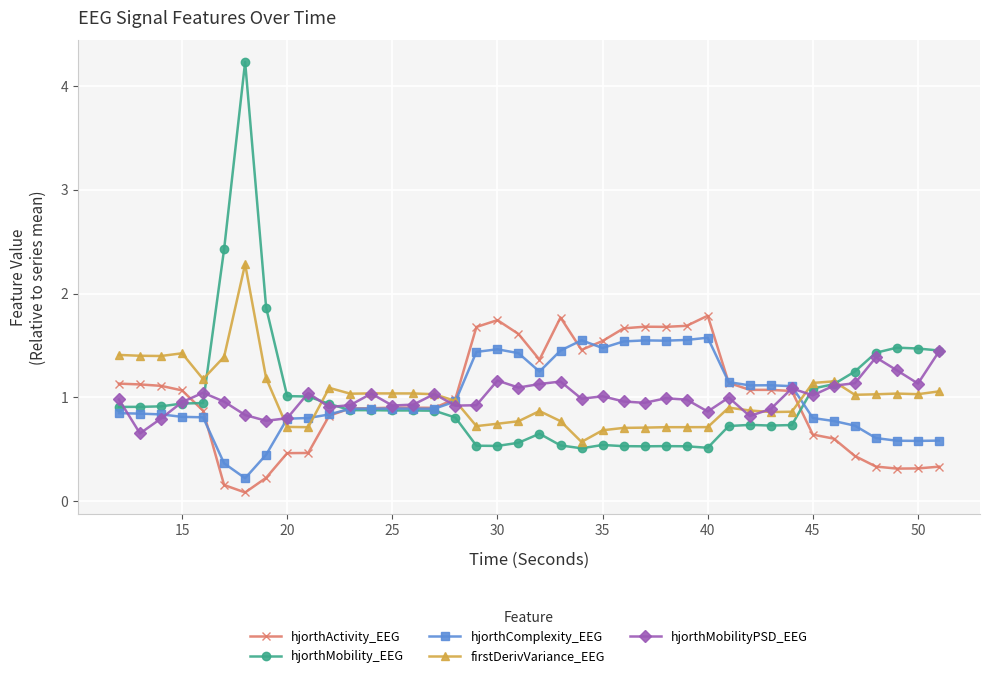

True or false: hjorthComplexity_EEG has more than 0 interior local peaks.

True